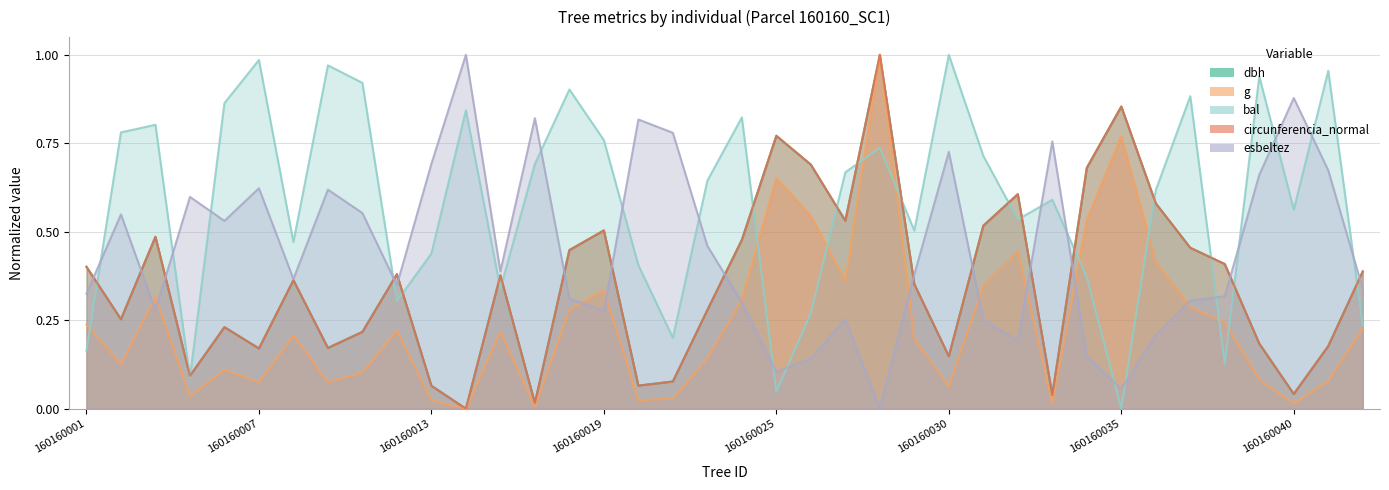

What are all the series names shown in the legend?

dbh, g, bal, circunferencia_normal, esbeltez